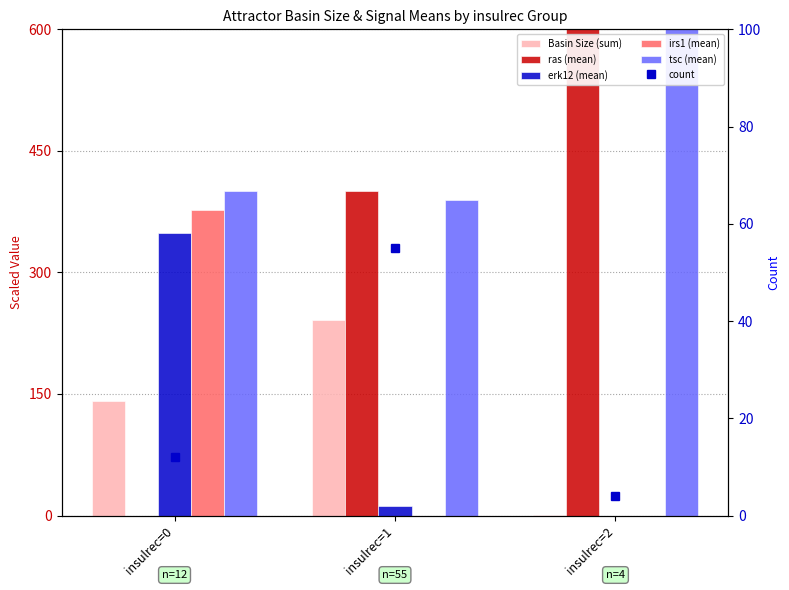

Does the chart contain stacked bars?

No